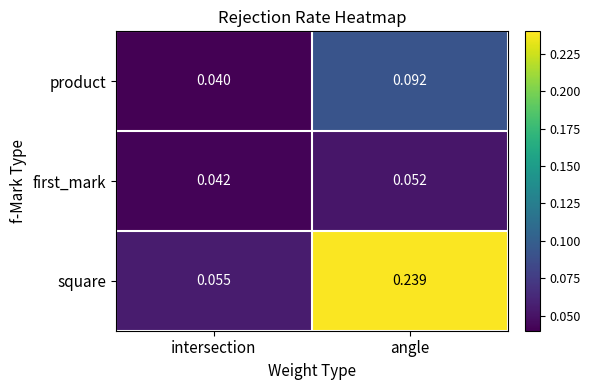

How many series are shown in this chart?

3